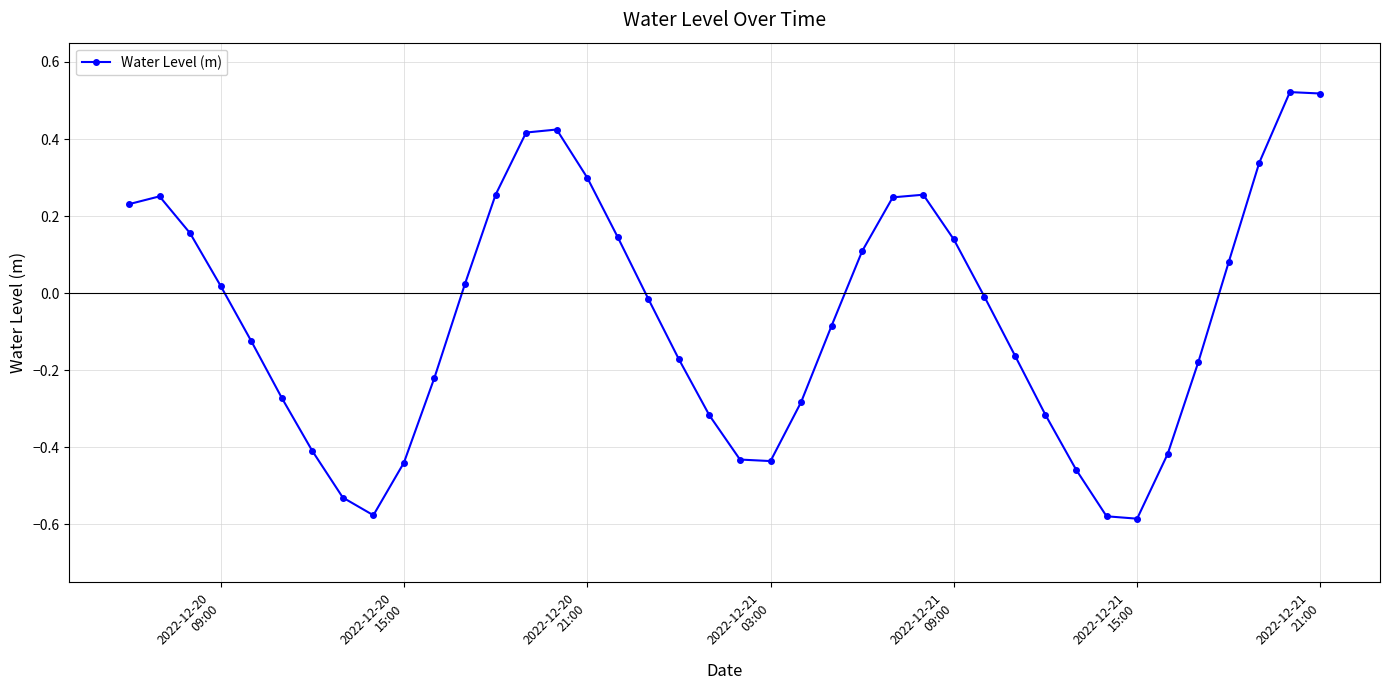

What is the sum of all values?

-2.6